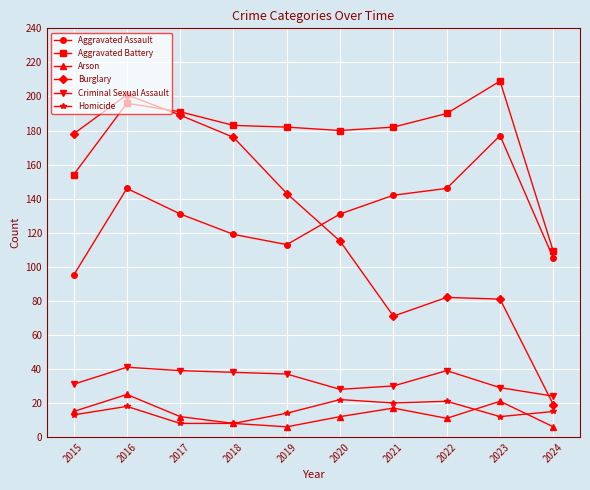

Which series has the largest range (max minus min)?

Burglary